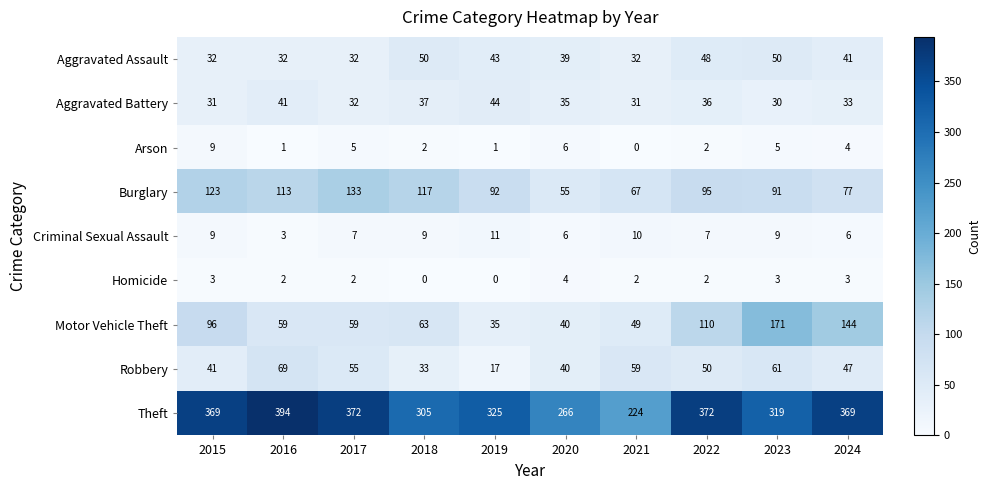

Which series has the largest total across all categories?

Theft